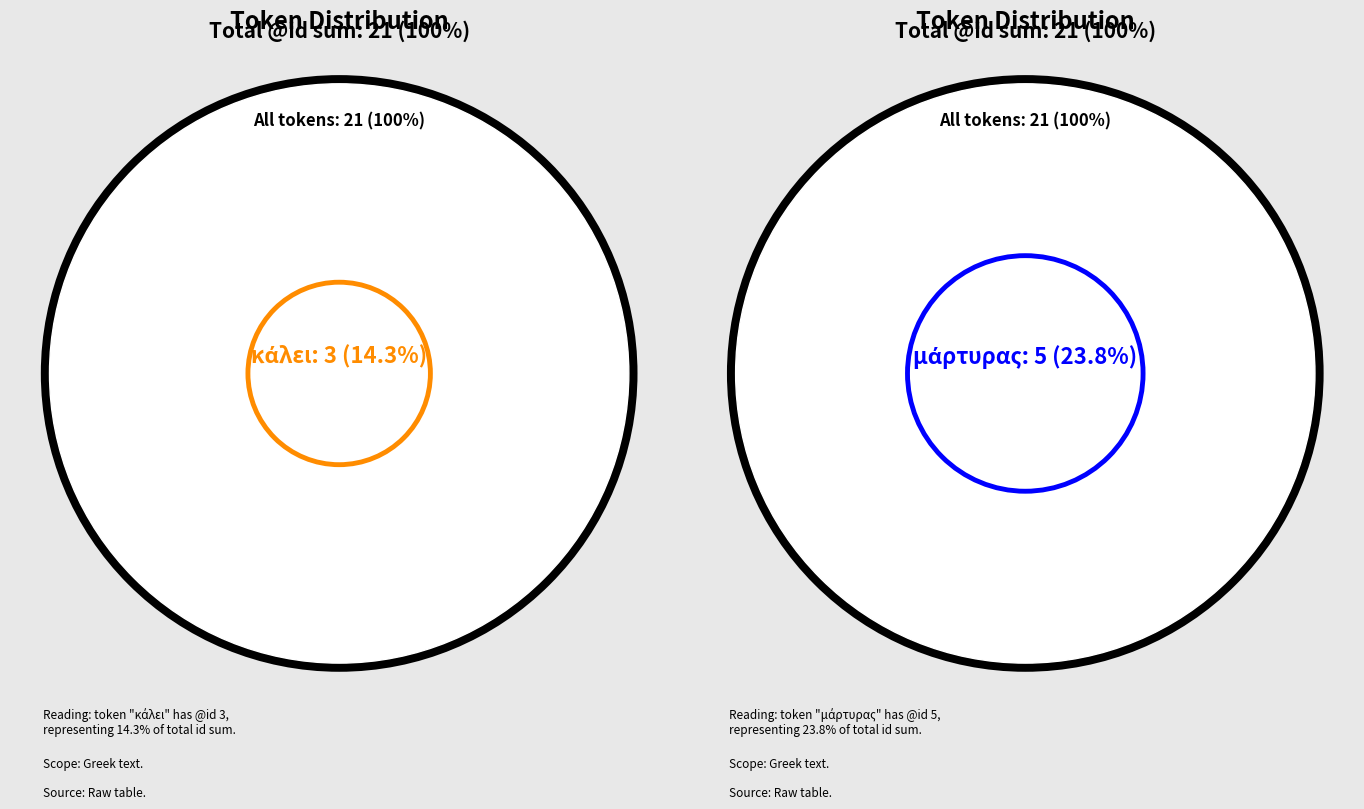

Is κάλει the majority of the pie?

No